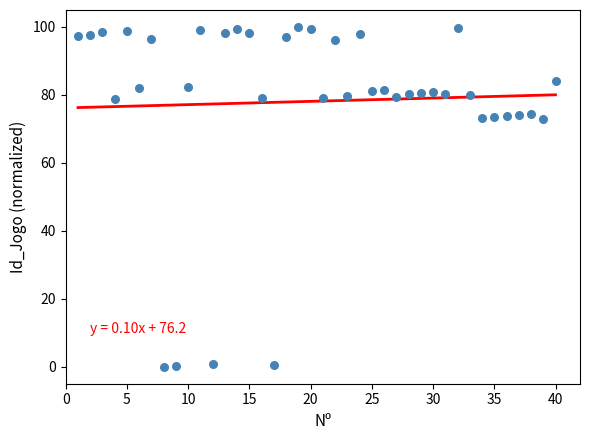

What is the range of Y values (max minus min)?

100.0